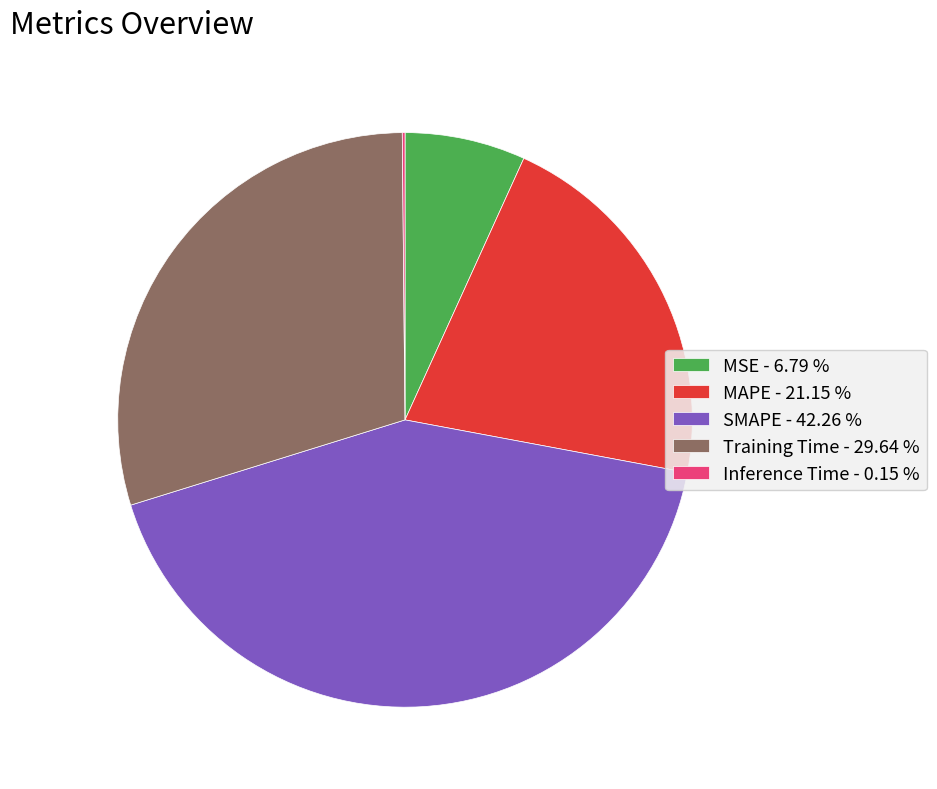

Is the sum of Training Time - 29.64 % and SMAPE - 42.26 % greater than half?

Yes